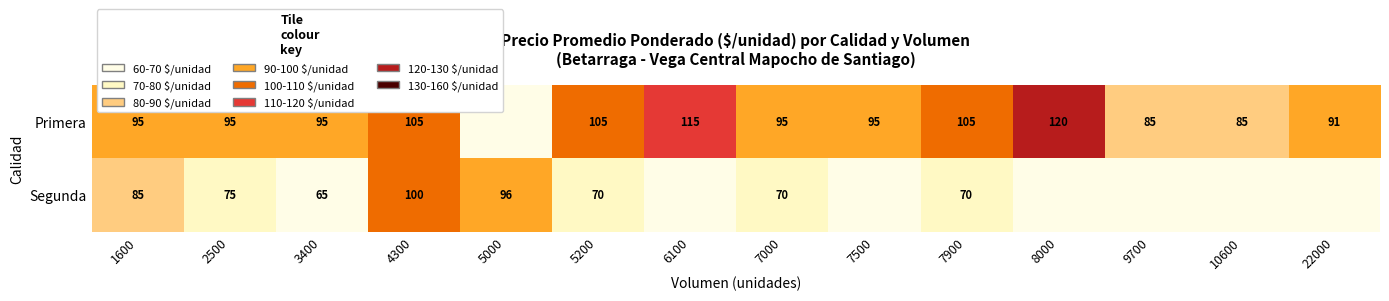

Is it true that Primera equals 105 at 5200?

True